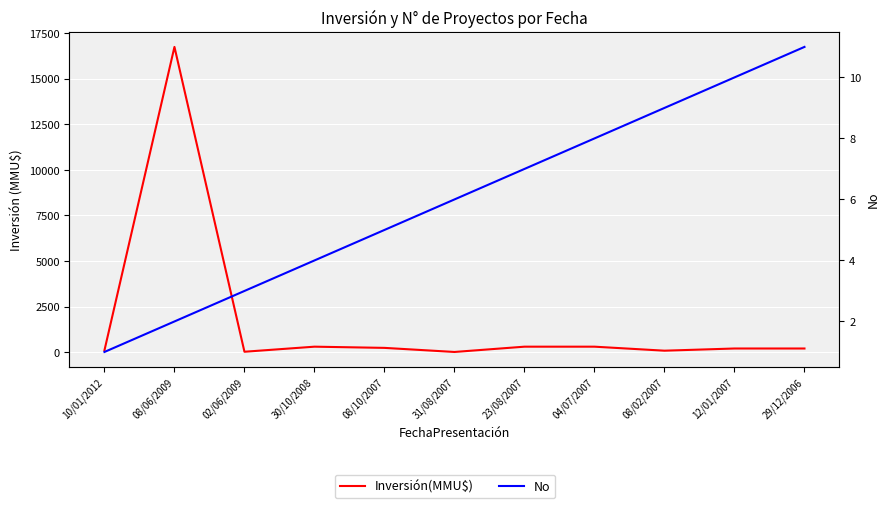

How many data points in No are less than 6?

5